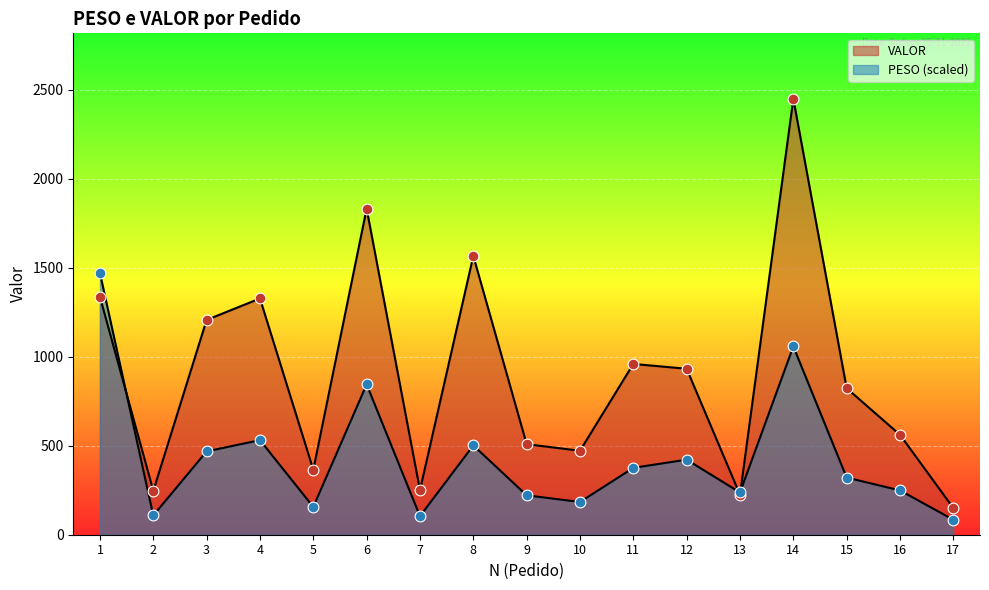

Which series reaches the minimum Y coordinate?

PESO